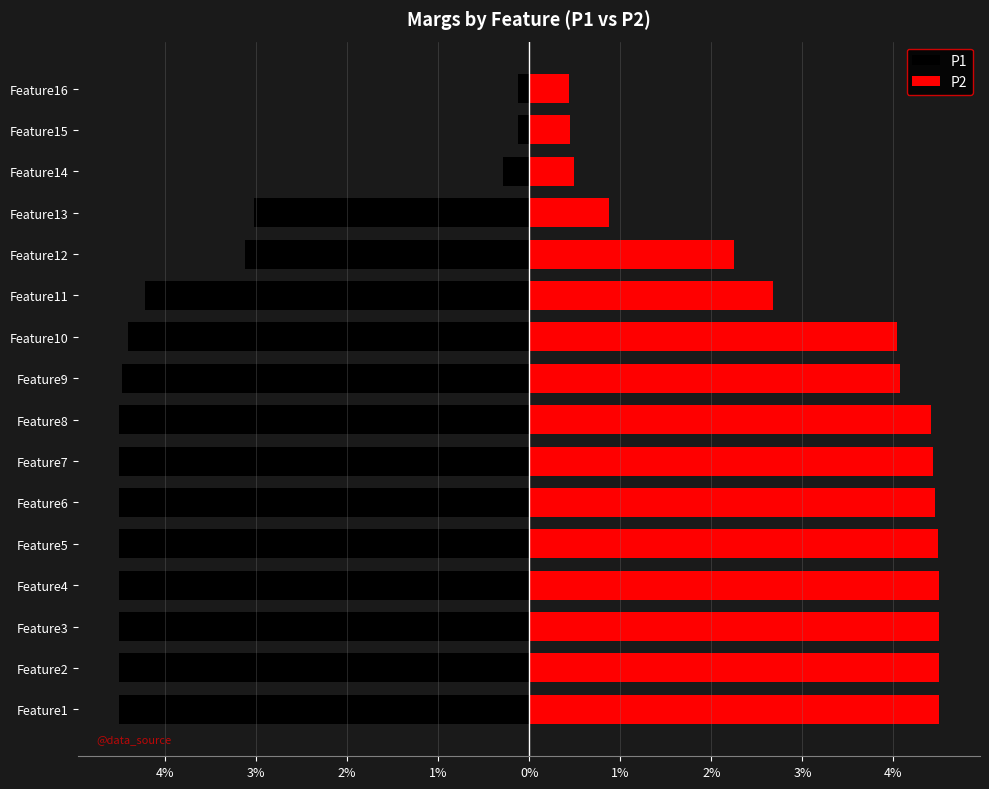

Where is P1 nearest to the value 0?

Feature16